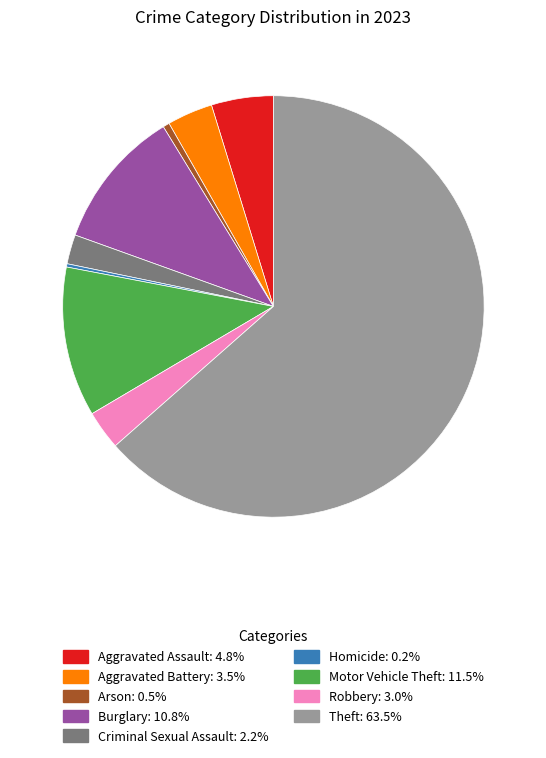

Is it true that Criminal Sexual Assault is 2% of the pie?

True